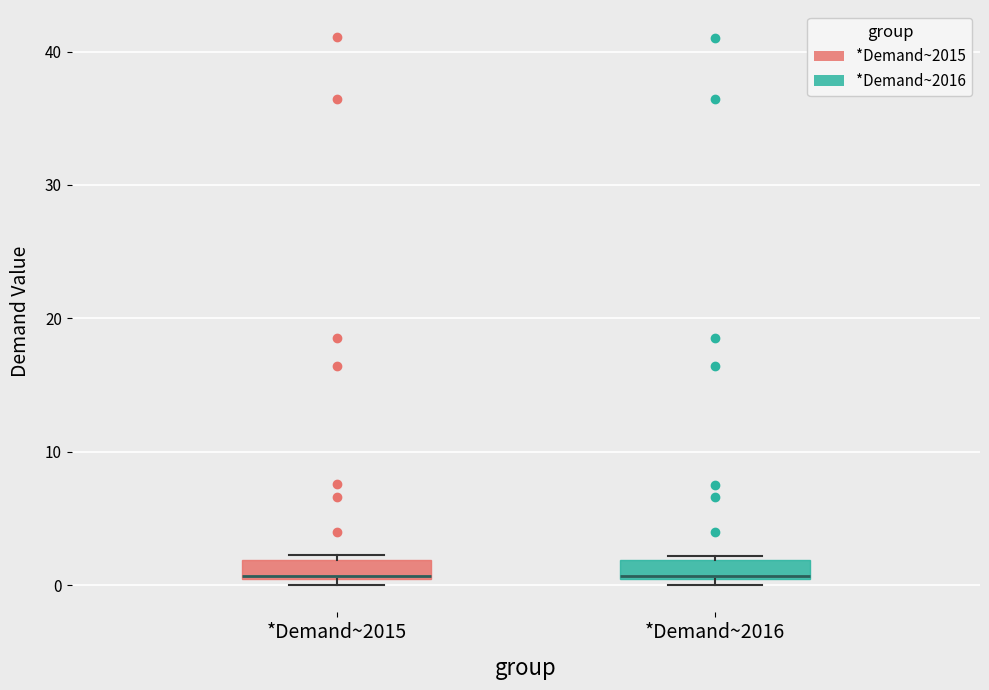

Where is the upper edge of the box for *Demand~2015 on the y-axis? The values are not printed on the chart, so give them approximately, as read against the axis.

2